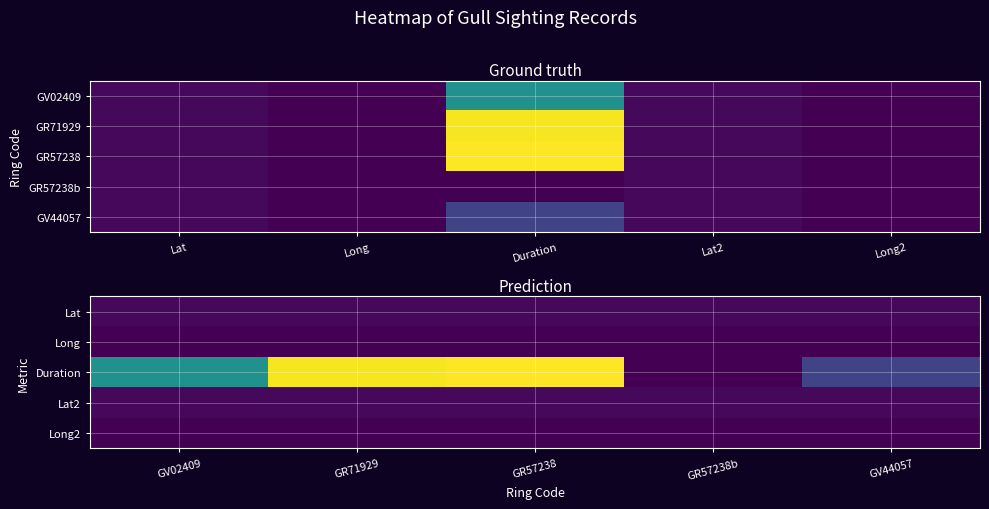

At how many categories does at least one series exceed 2406?

2